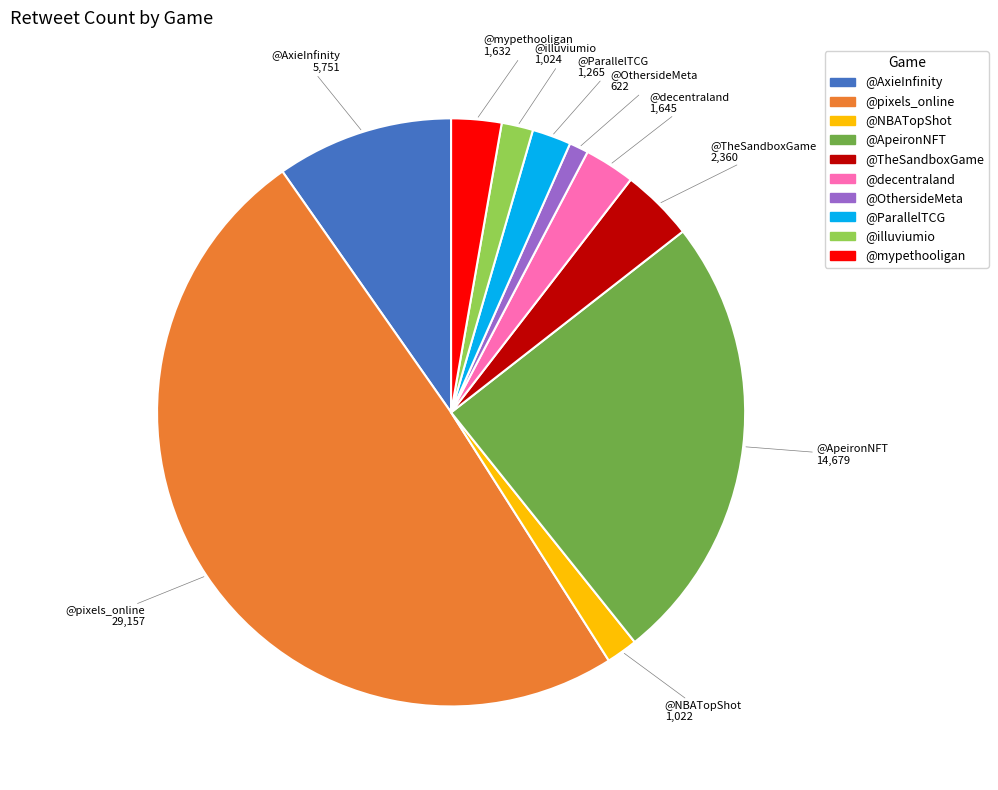

Between @TheSandboxGame and @illuviumio, which is larger?

@TheSandboxGame